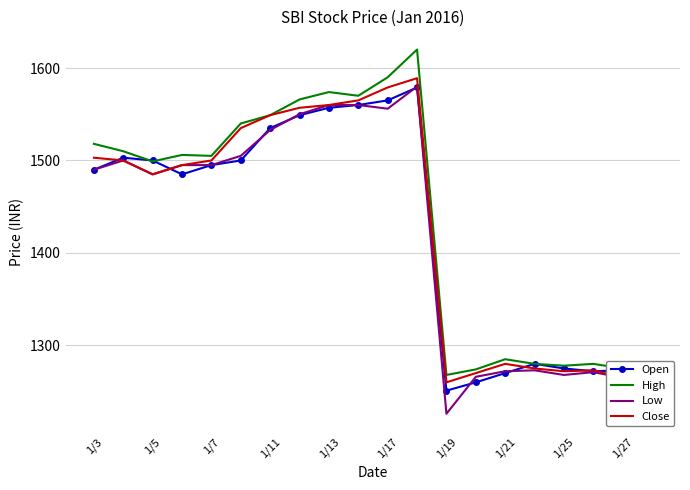

What is the lowest value of the Low series?

1226